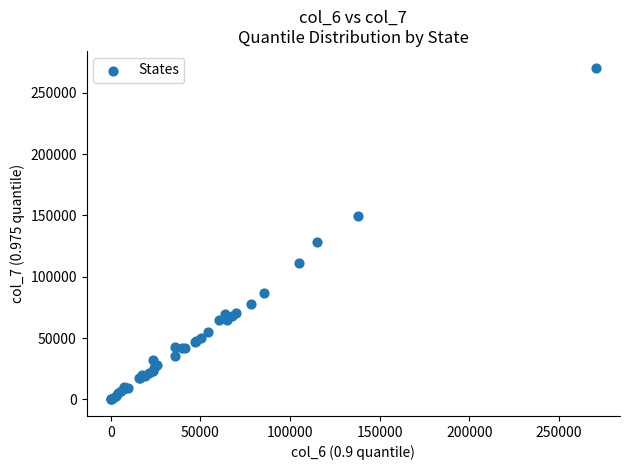

What Y value in the scatter plot is closest to 135293?

127993